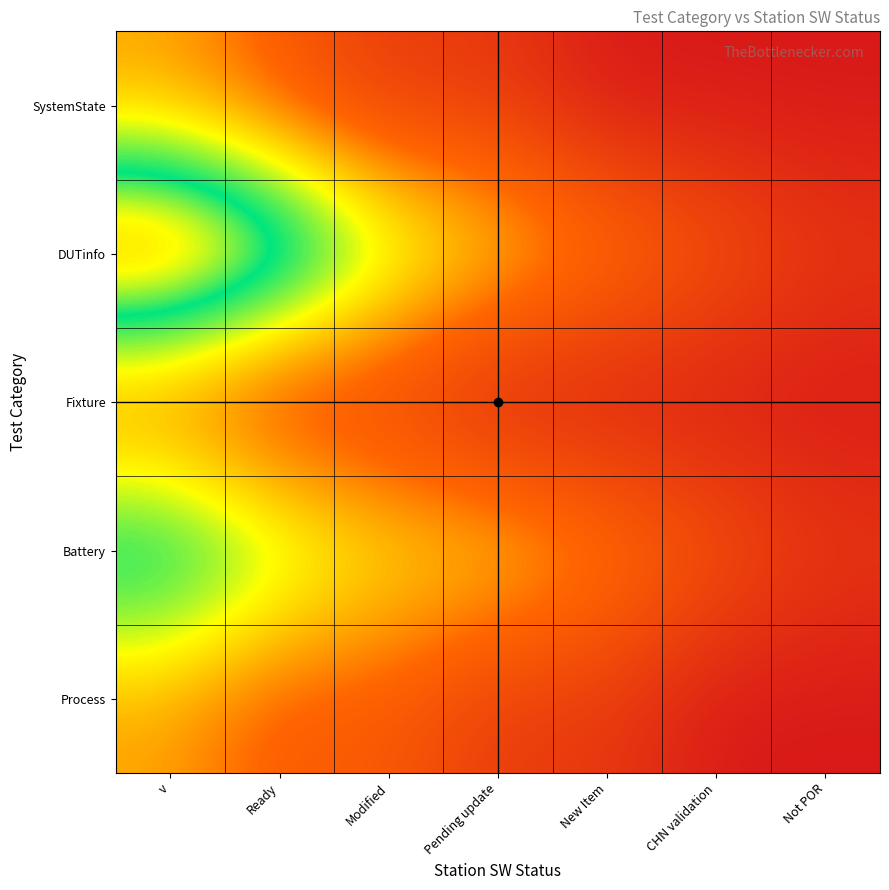

At CHN validation, list the series in order from largest to smallest.

DUTinfo, Battery, SystemState, Fixture, Process